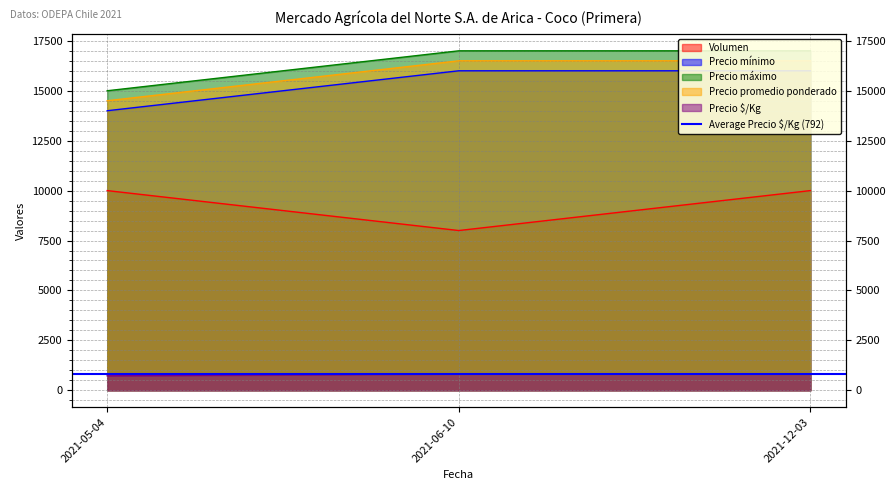

Which label corresponds to the smallest value in the chart?

2021-05-04